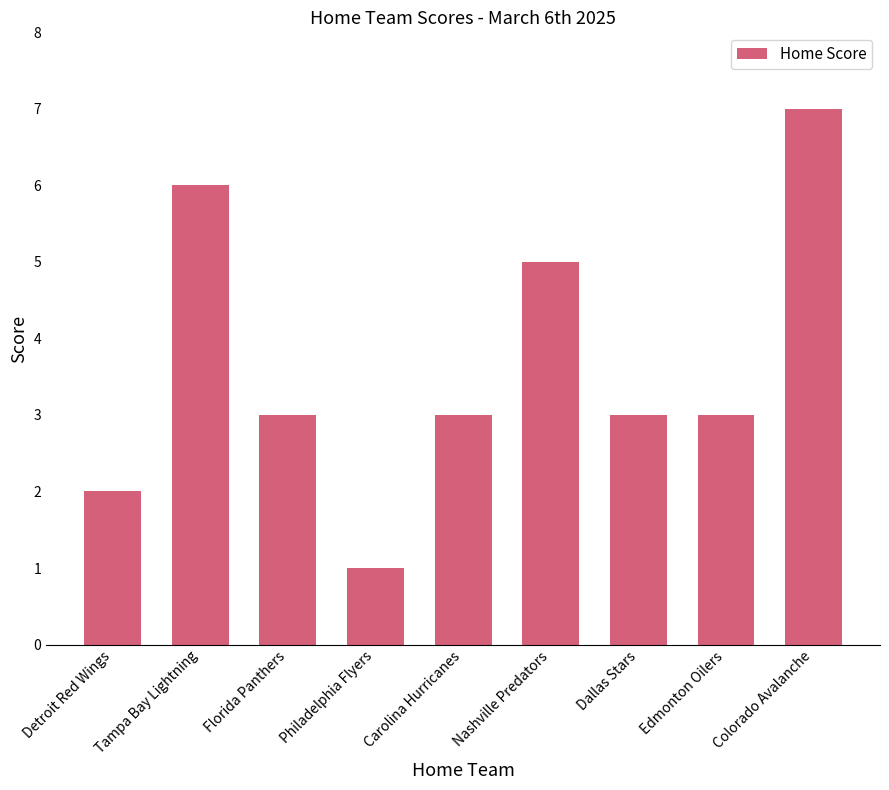

Does the chart contain stacked bars?

No